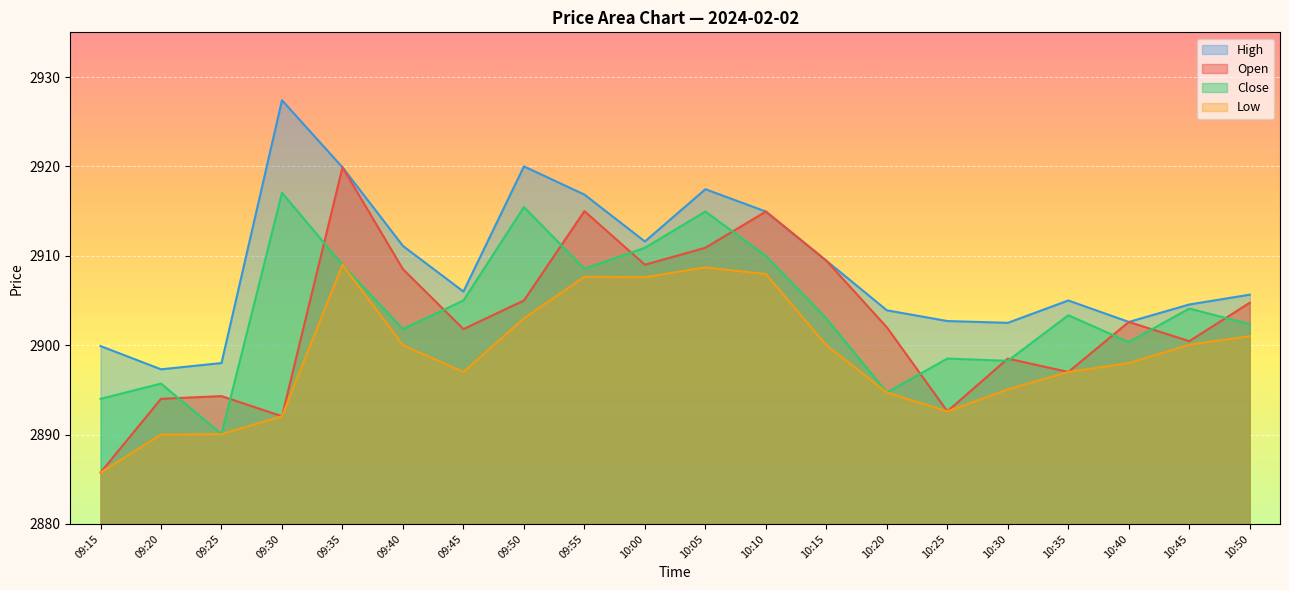

What position from the right is 10:50?

1